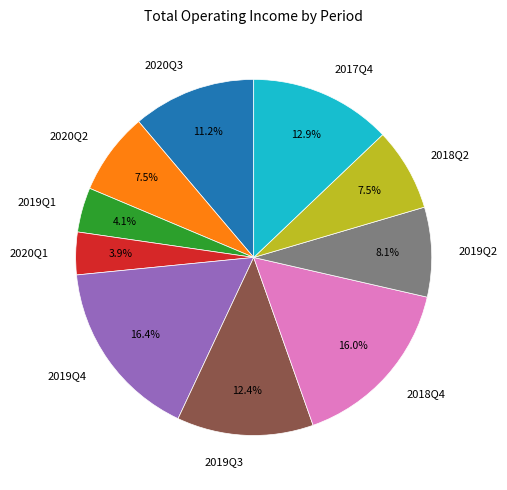

Does any single category account for the majority?

No